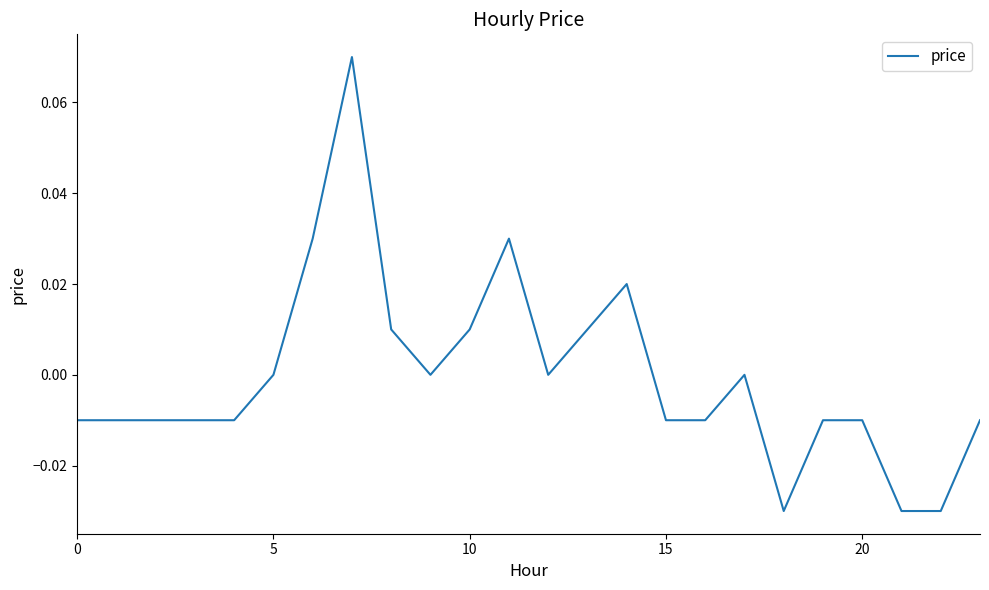

Which category has the lowest value across all series?

18